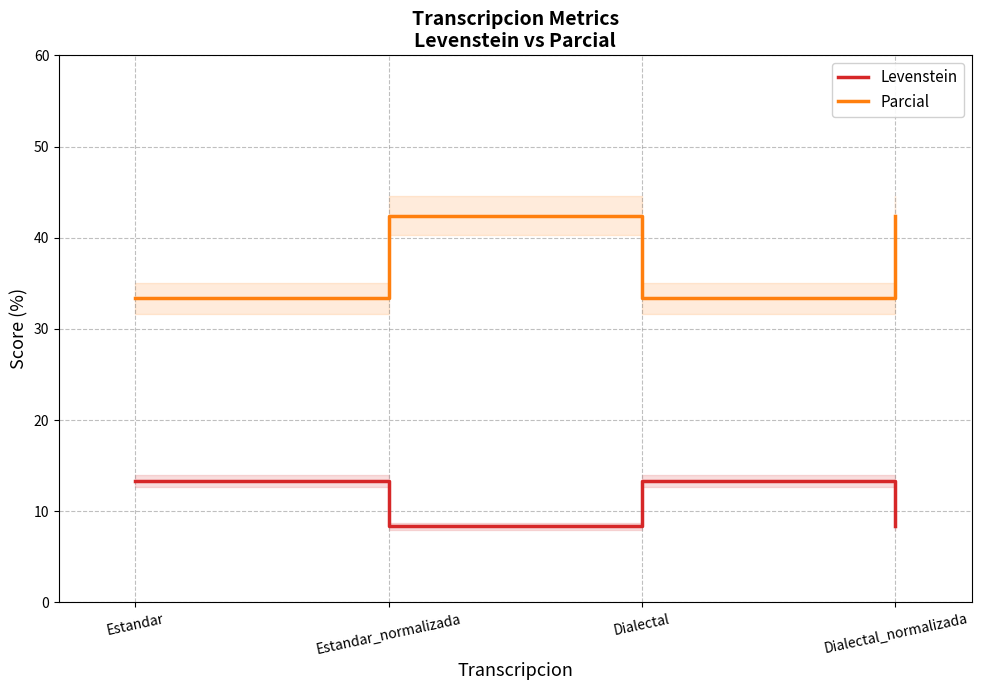

Where does the Levenstein series first go above 13?

Estandar